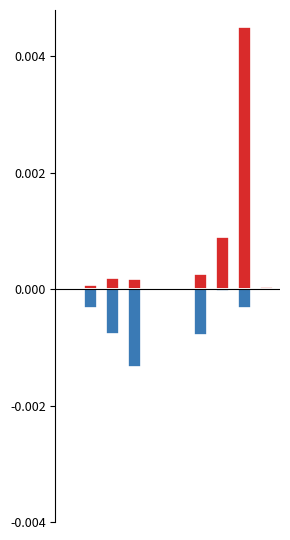

The value of col_3 at 3 is 0.0. True or false?

False